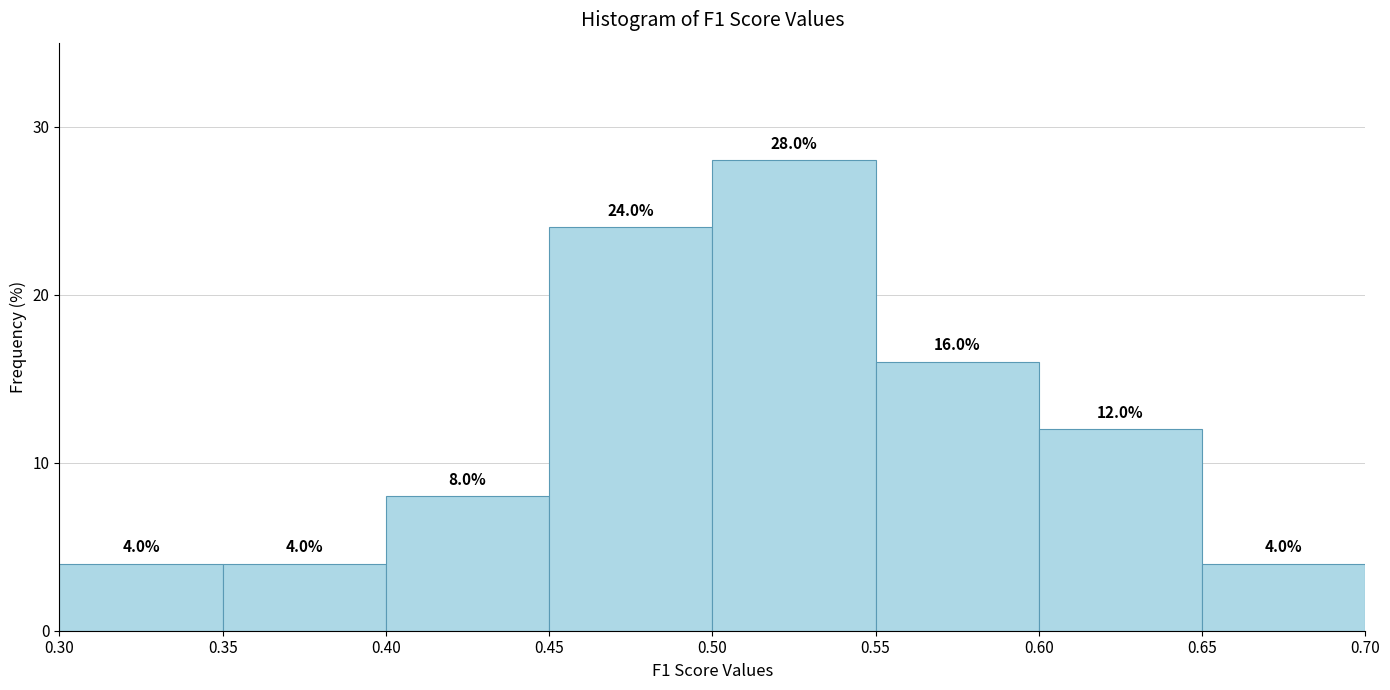

Reading left to right, transcribe this chart: for each bar, give the range it covers on the x-axis and its height.

0.30 to 0.35: 4.0
0.35 to 0.40: 4.0
0.40 to 0.45: 8.0
0.45 to 0.50: 24.0
0.50 to 0.55: 28.0
0.55 to 0.60: 16.0
0.60 to 0.65: 12.0
0.65 to 0.70: 4.0